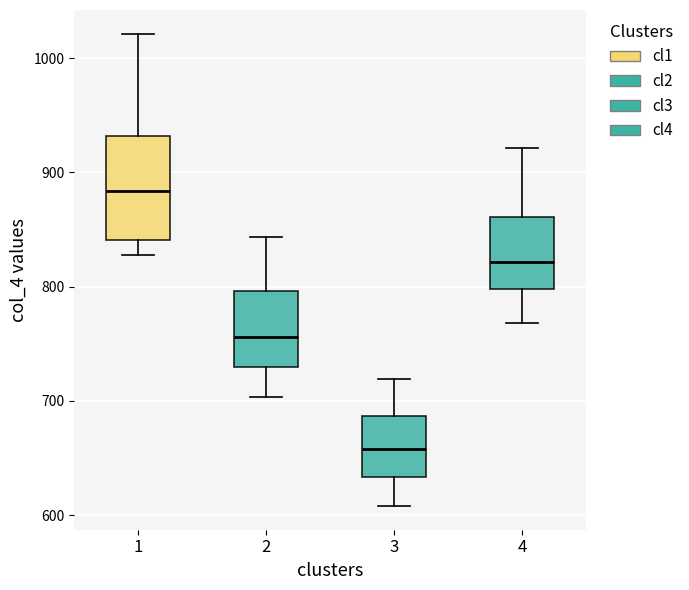

Comparing the boxes themselves (not the whiskers), which one is the tallest?

1